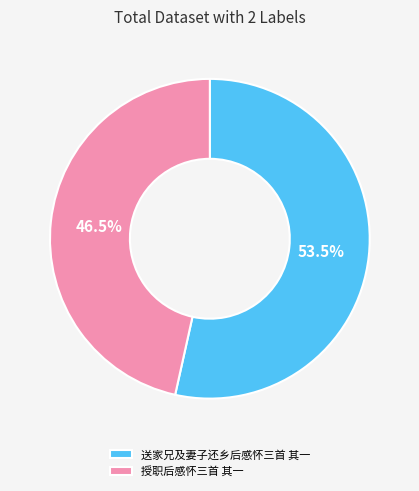

What is the ratio of the value at 授职后感怀三首 其一 to the value at 送家兄及妻子还乡后感怀三首 其一?

0.9